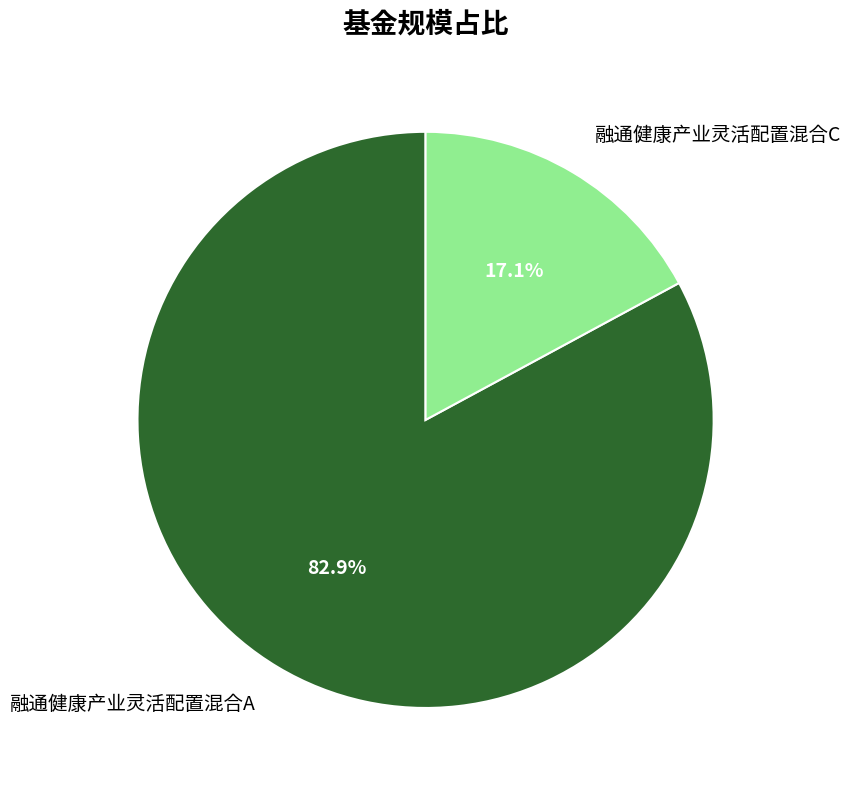

How many slices are in this pie chart?

2